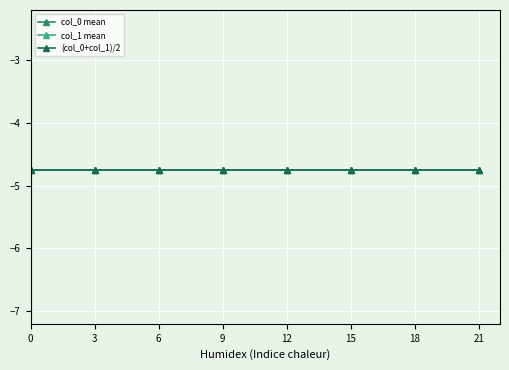

List the labels in order of col_1=4.5 value, largest first.

0, 3, 6, 9, 12, 15, 18, 21